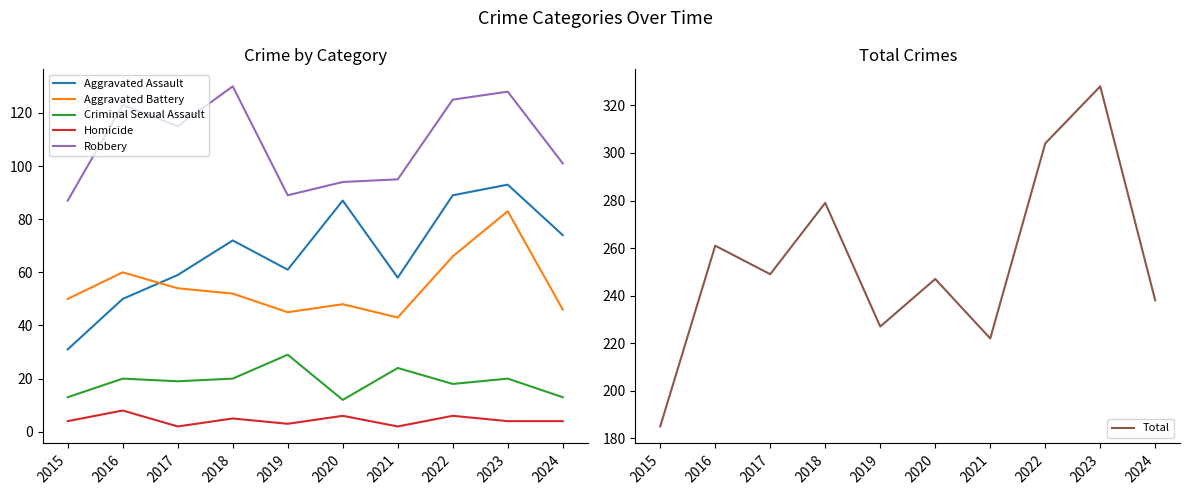

Which series has the widest spread of values?

Total